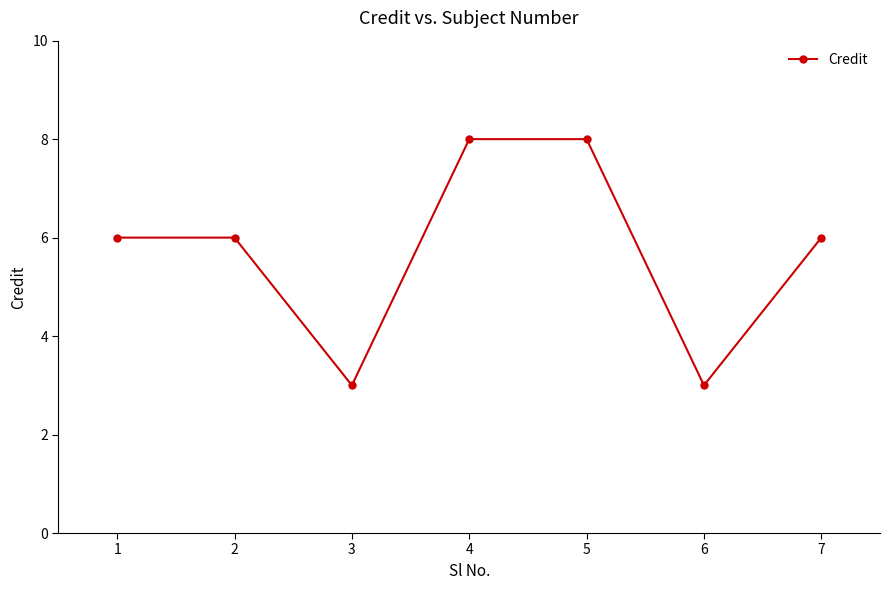

What is the change in value from 2 to 6?

-3